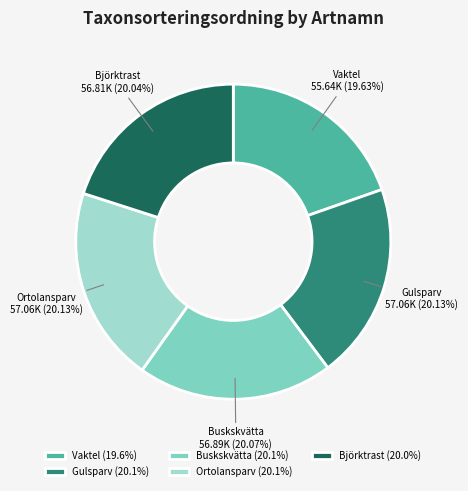

True or false: Ortolansparv accounts for 20% of the total.

True